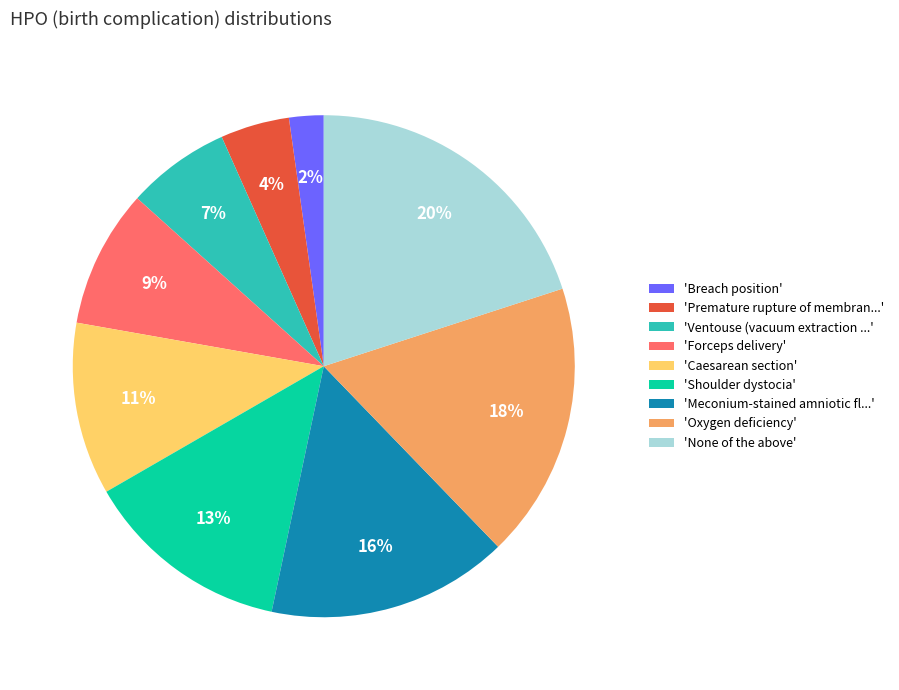

To the nearest percent, what percentage of the pie is 'Ventouse (vacuum extraction ...'?

7%